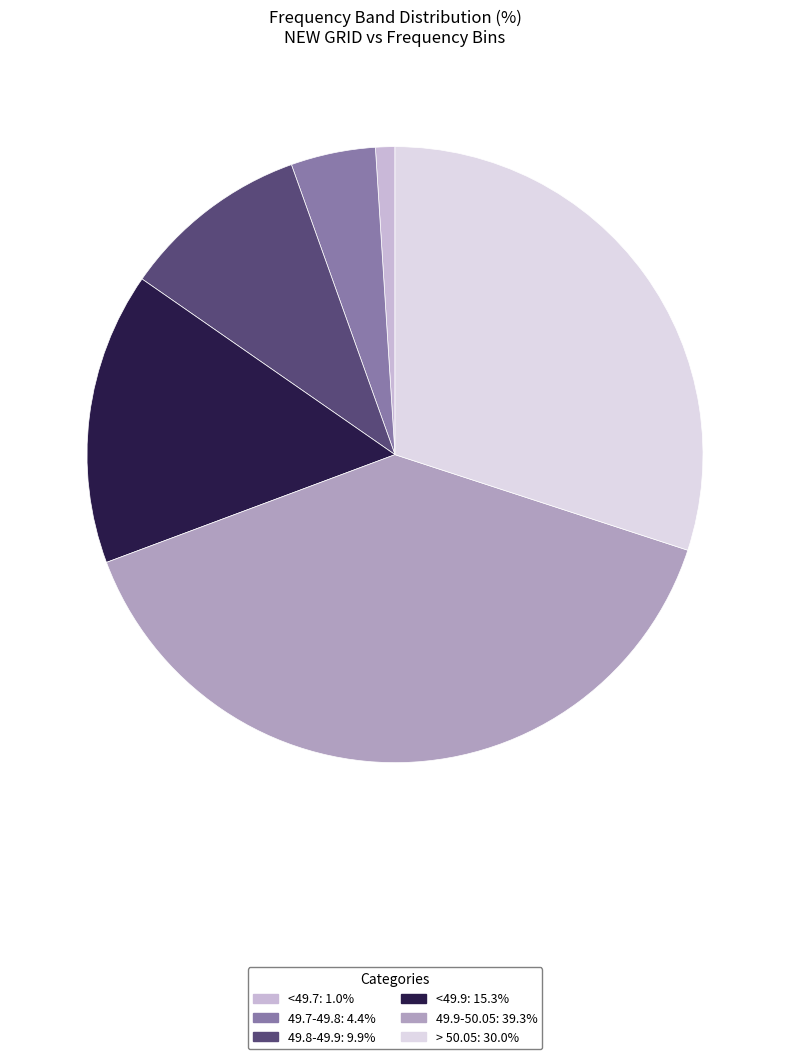

Does <49.7 represent more than half of the total?

No